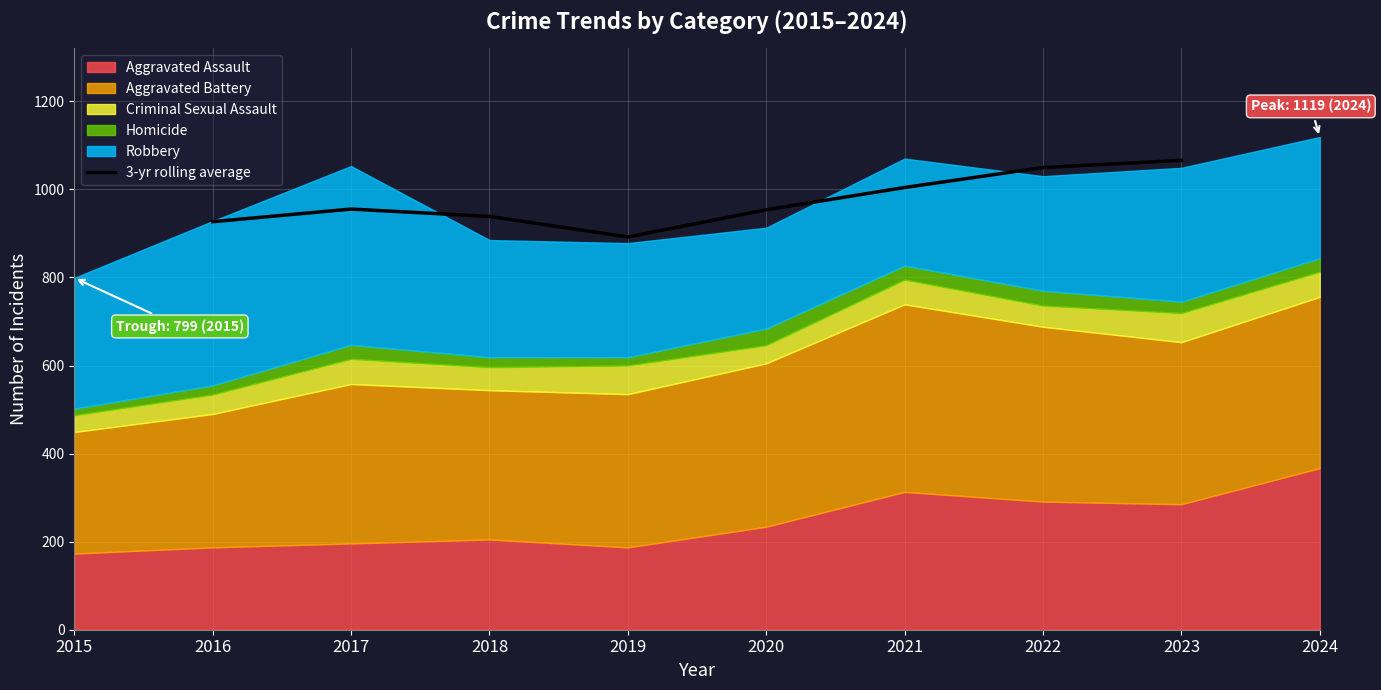

What is the minimum value for 3-yr rolling average?

892.0